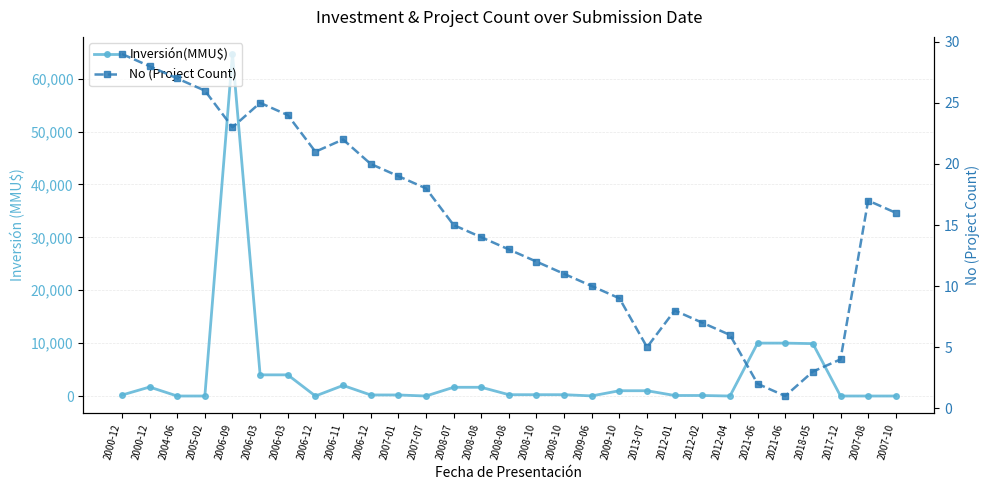

What are all the series names shown in the legend?

Inversión(MMU$), No (Project Count)